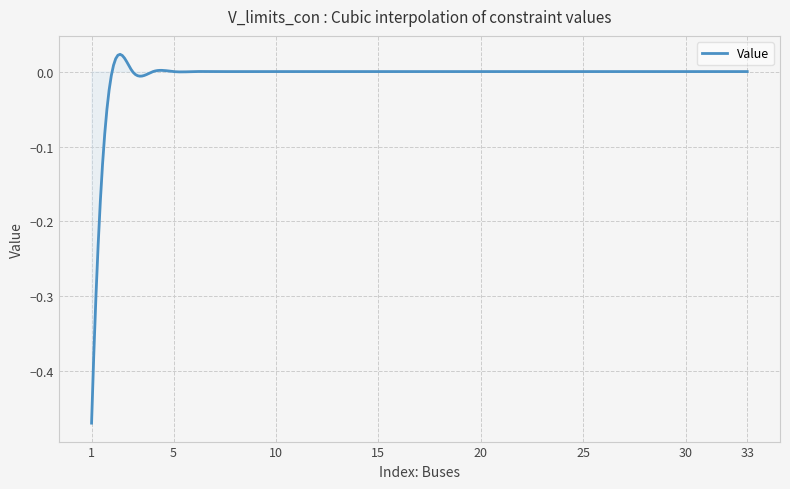

How many lines are shown in the chart?

1